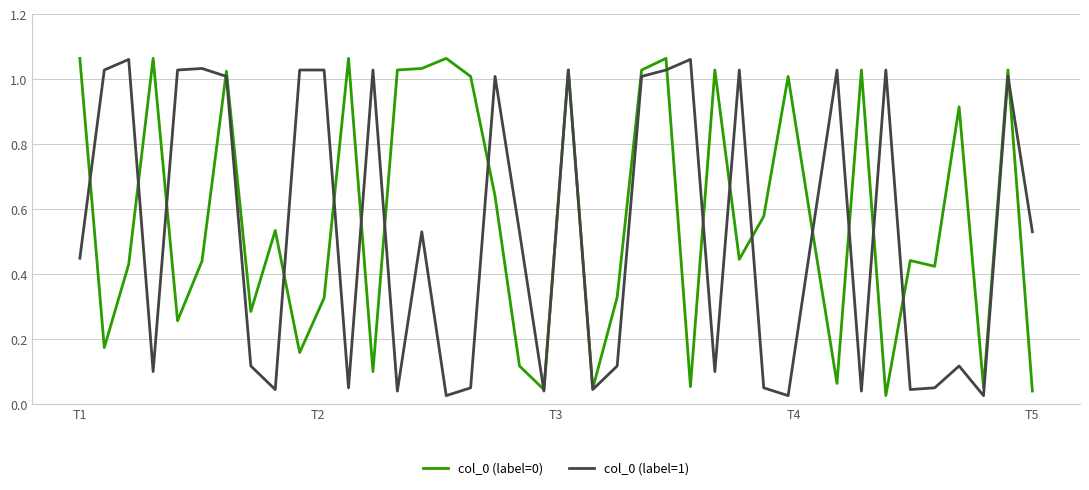

How many interior local valleys does the col_0 (label=0) series have?

13